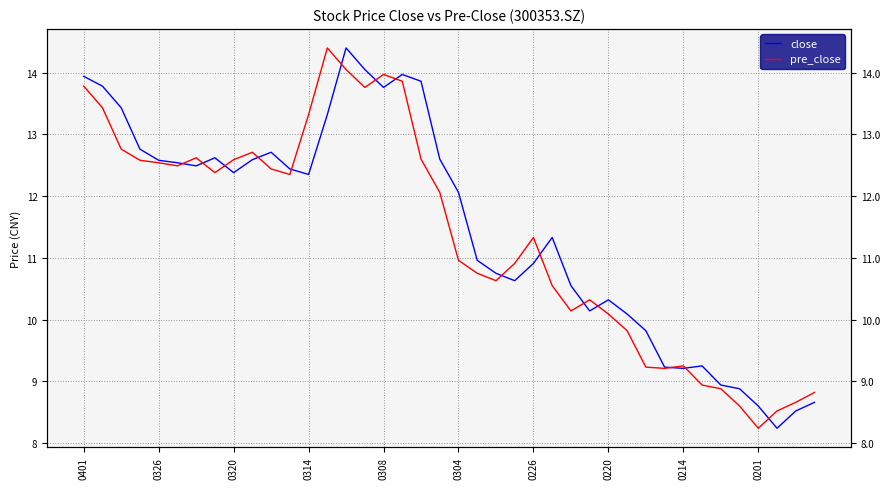

What are all the series names shown in the legend?

close, pre_close